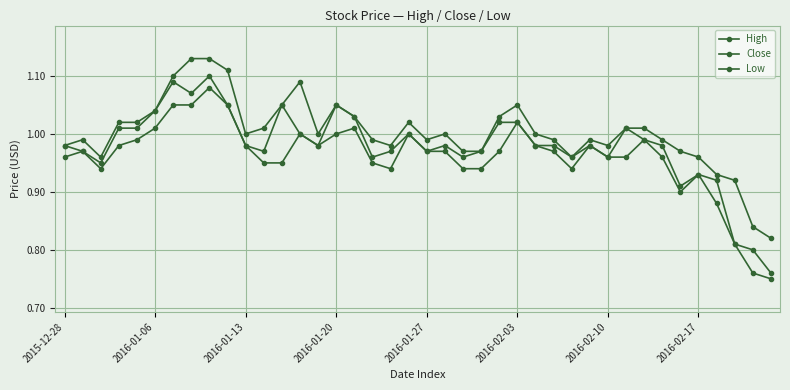

Does the chart display data point markers on the line(s)?

Yes